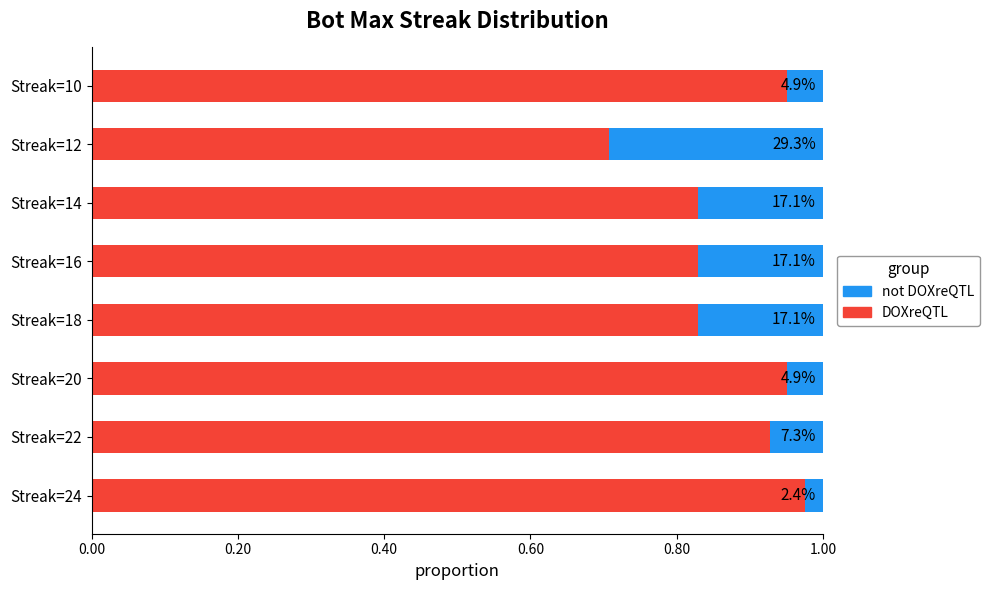

What are all the series names shown in the legend?

not DOXreQTL, DOXreQTL